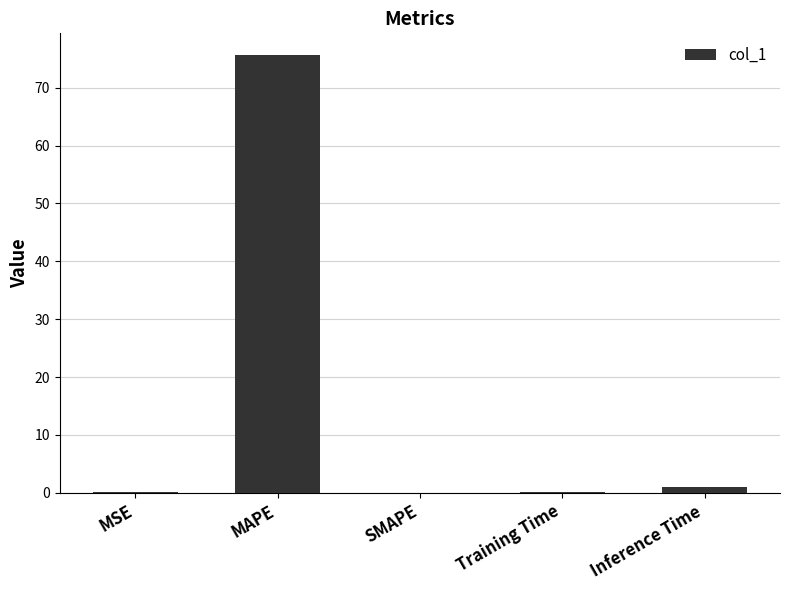

How many series are shown in this chart?

1